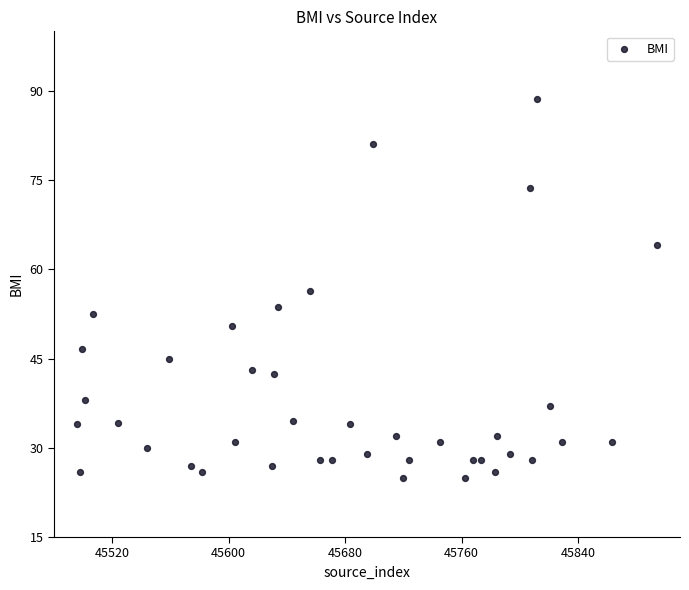

What is the range of Y values (max minus min)?

63.7